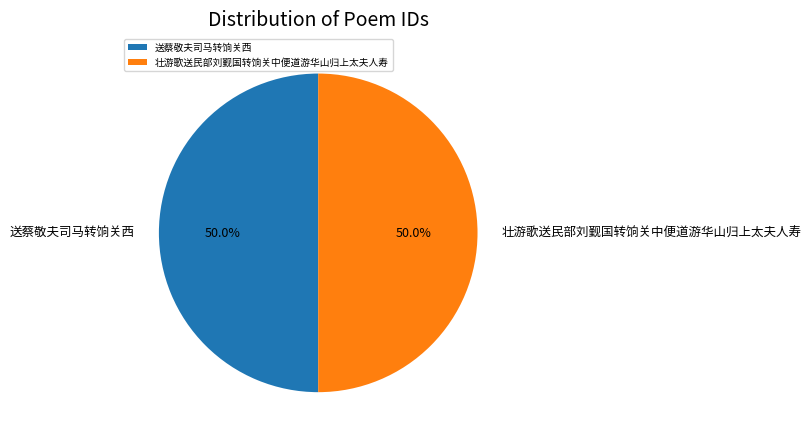

Combined, do 壮游歌送民部刘觐国转饷关中便道游华山归上太夫人寿 and 送蔡敬夫司马转饷关西 account for over 50%?

Yes